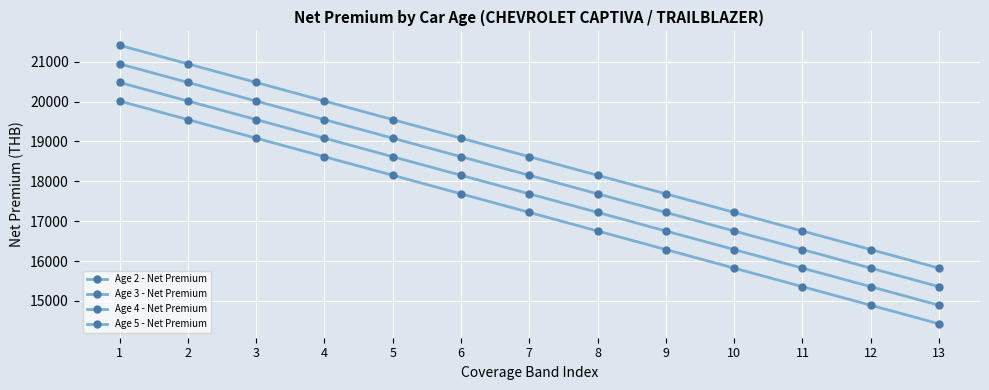

How many lines are shown in the chart?

4